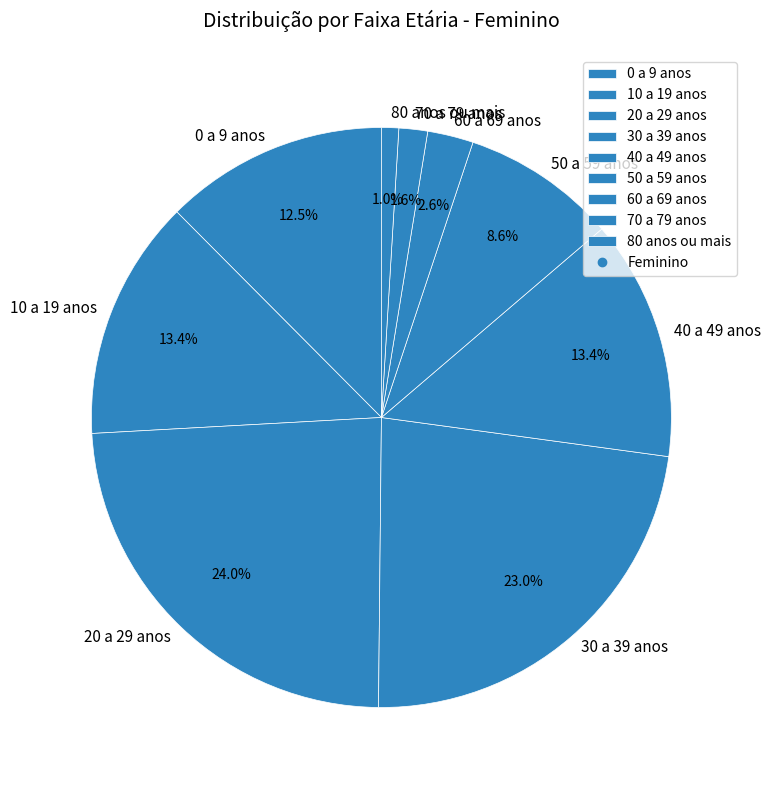

To the nearest percent, what is the difference between the 50 a 59 anos and 0 a 9 anos slice percentages?

4%